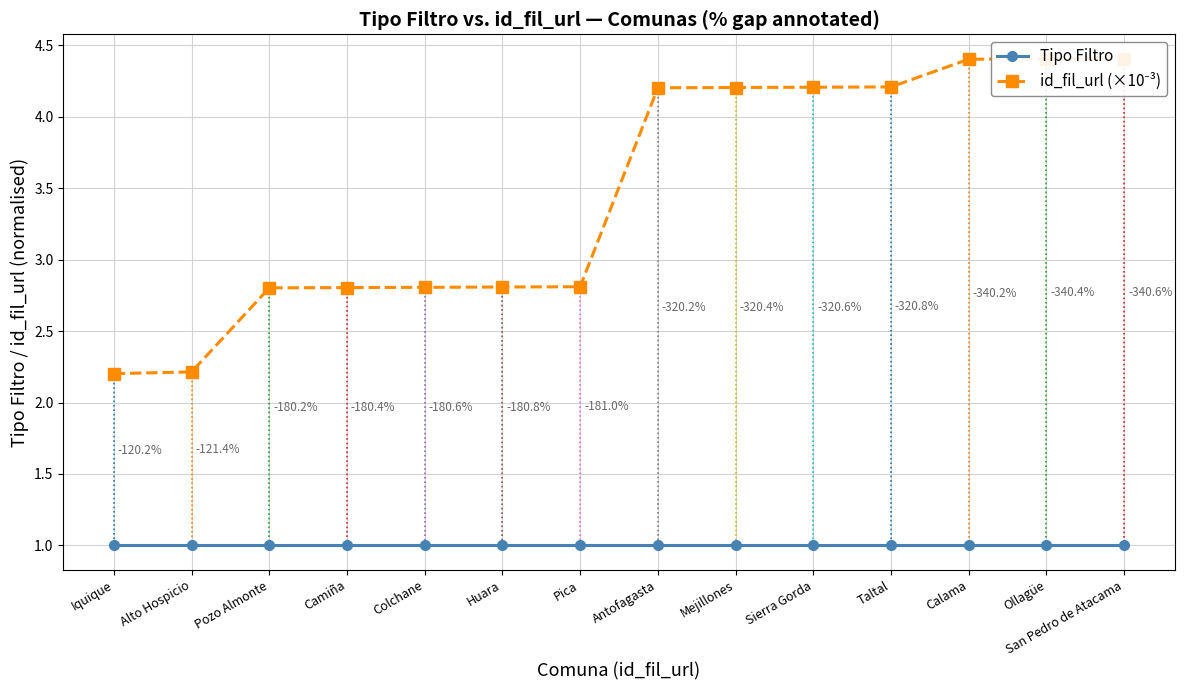

Reading right to left, transcribe all the data shown in this chart.

Tipo Filtro: 1.0	1.0	1.0	1.0	1.0	1.0	1.0	1.0	1.0	1.0	1.0	1.0	1.0	1.0
id_fil_url (×10⁻³): 4.4	4.4	4.4	4.2	4.2	4.2	4.2	2.8	2.8	2.8	2.8	2.8	2.2	2.2